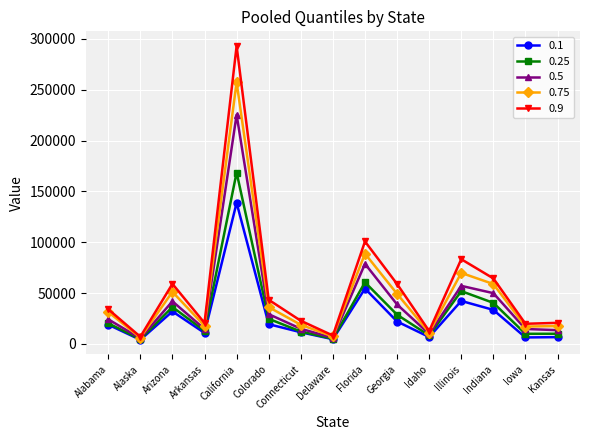

Does the chart have visible grid lines?

Yes